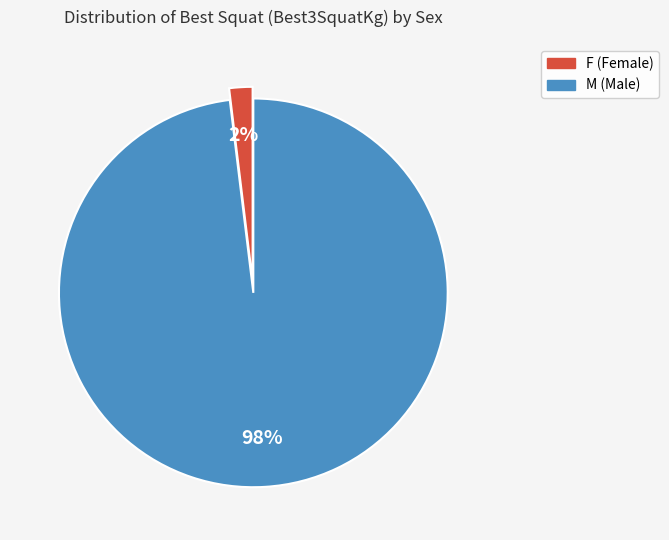

Which slice is the smallest?

F